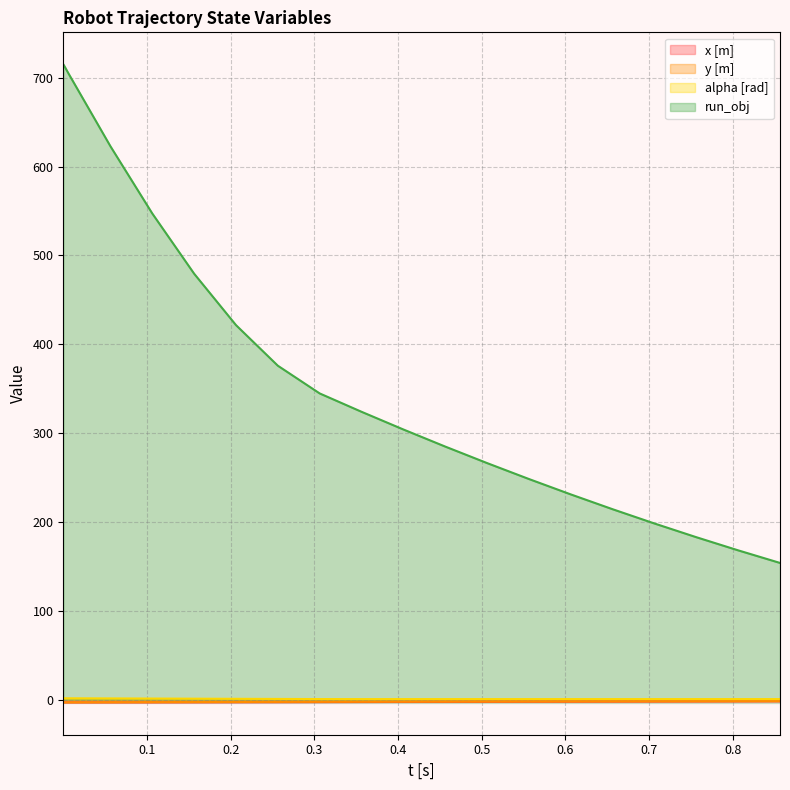

What is the label of the 6th point from the right?

0.6064789623764265